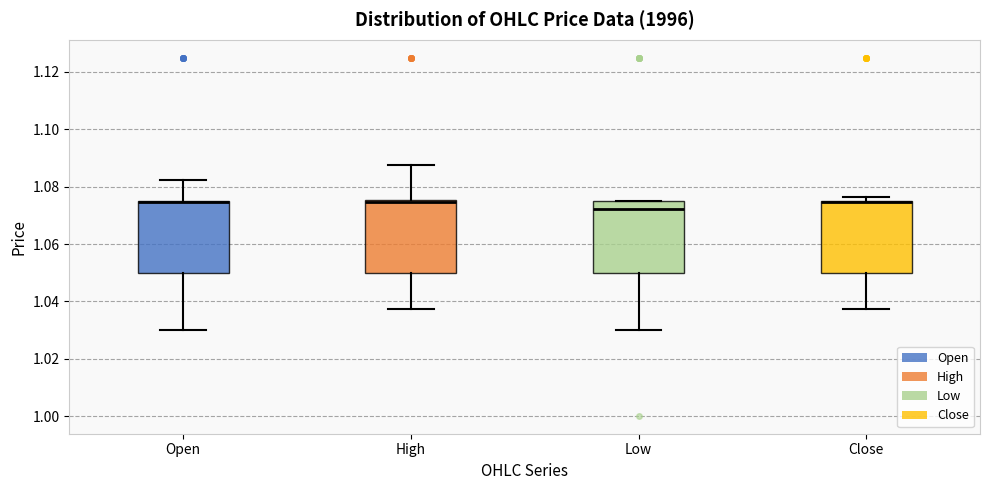

Where does the lower whisker of the box for Open end on the y-axis? The values are not printed on the chart, so give them approximately, as read against the axis.

1.030